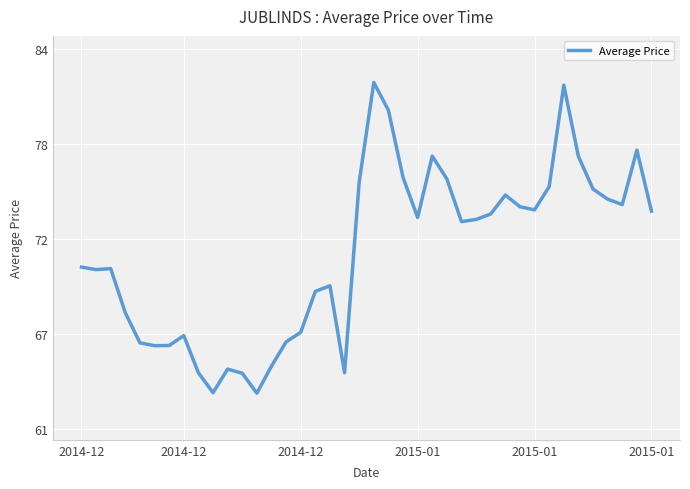

Does the chart display data point markers on the line(s)?

No